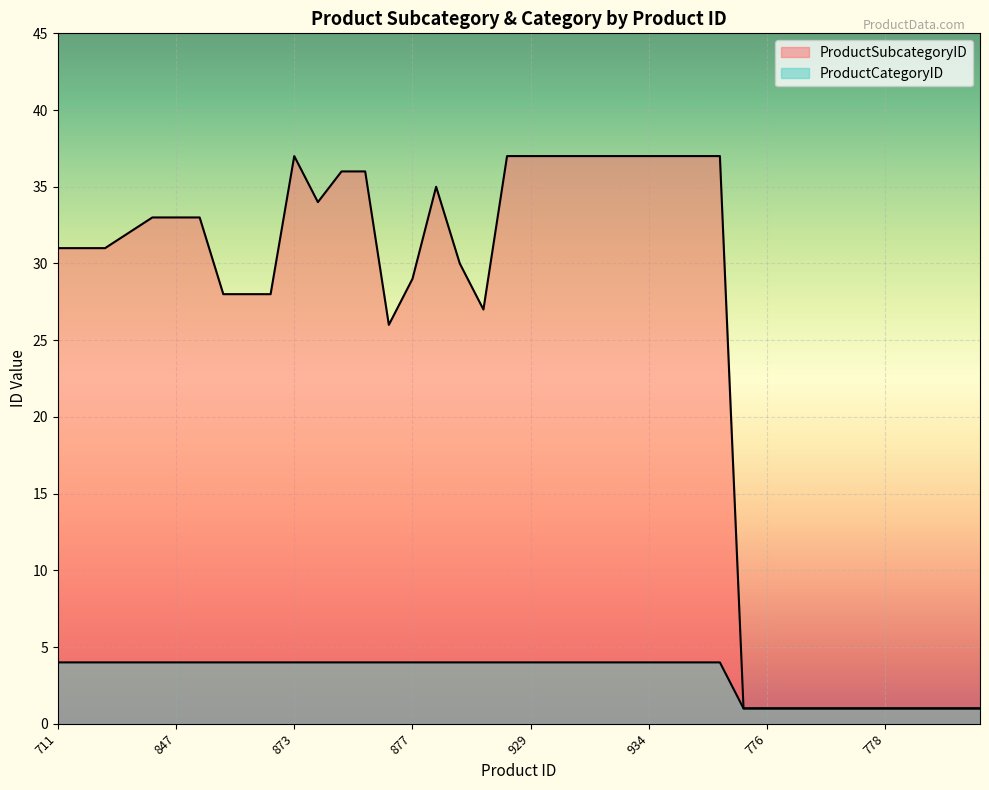

The value of ProductCategoryID at 848 is 1. True or false?

False